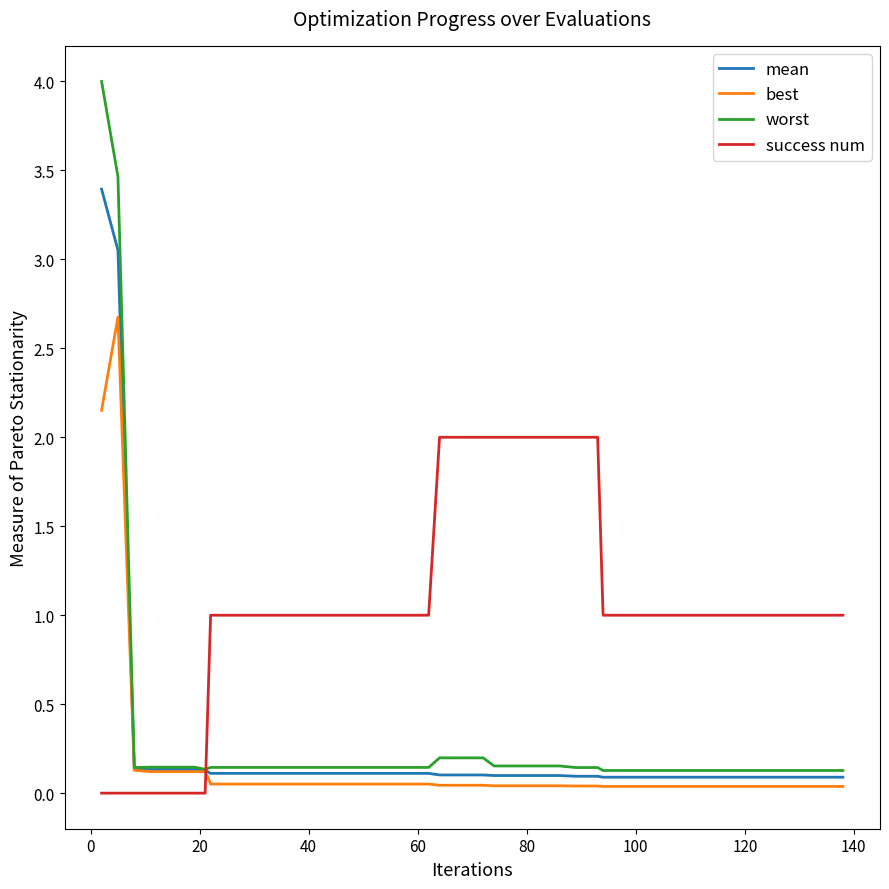

Which series has the largest total across all categories?

success num